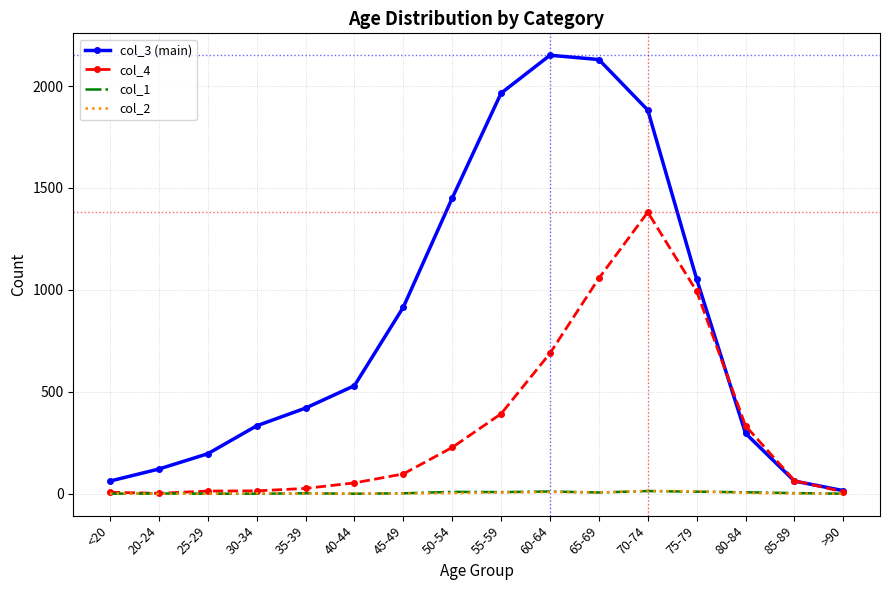

Which series has the widest spread of values?

col_3 (main)